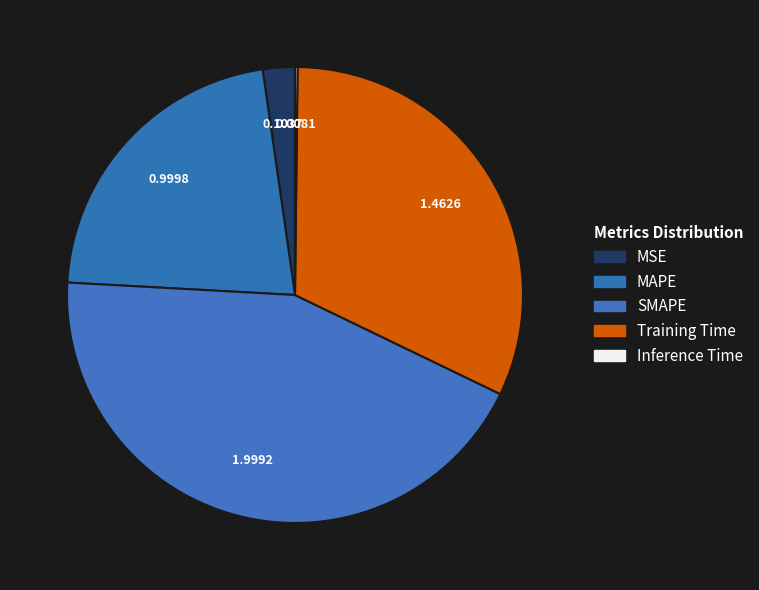

Is there any slice that represents more than half of the pie?

No